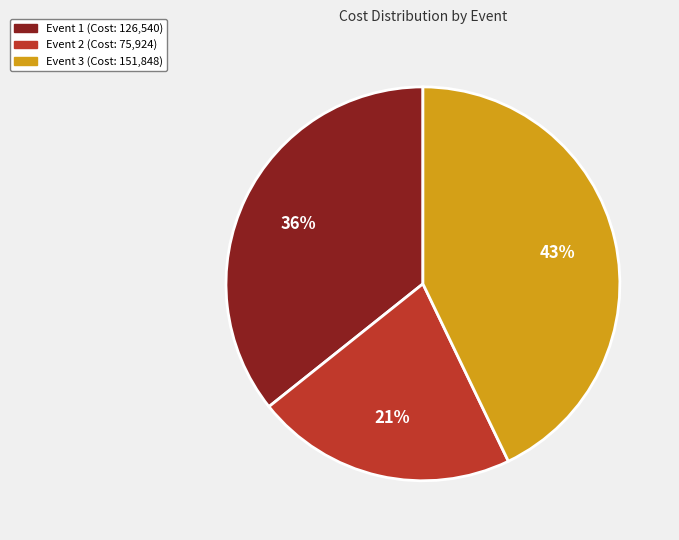

Approximately how many times larger is the value at Event 3 compared to Event 1?

1.2